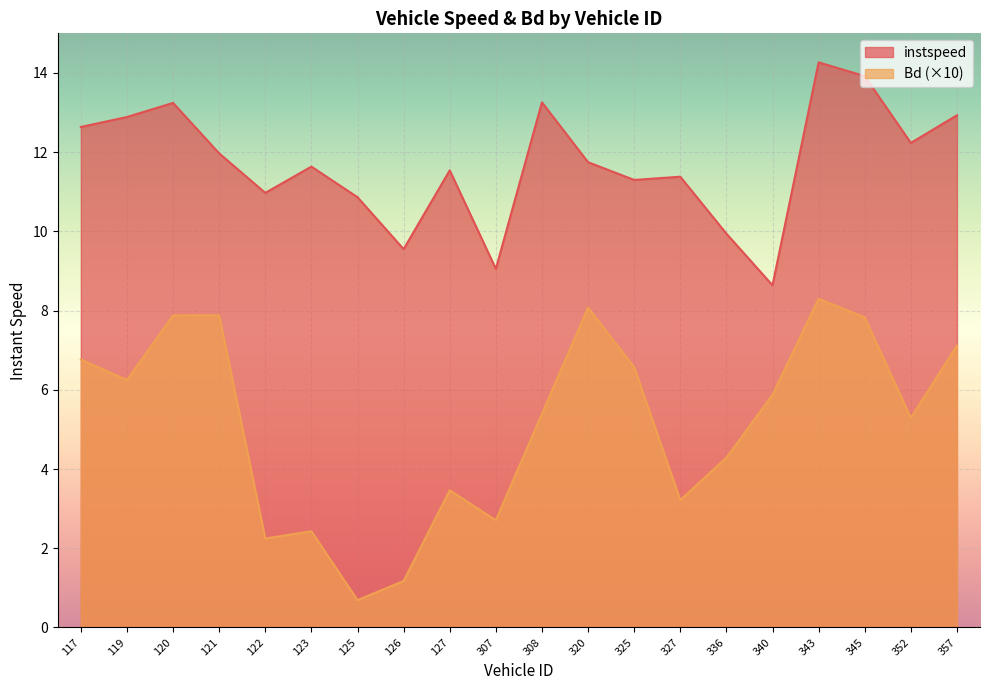

Rank the series by their average value, from lowest to highest.

Bd (×10), instspeed